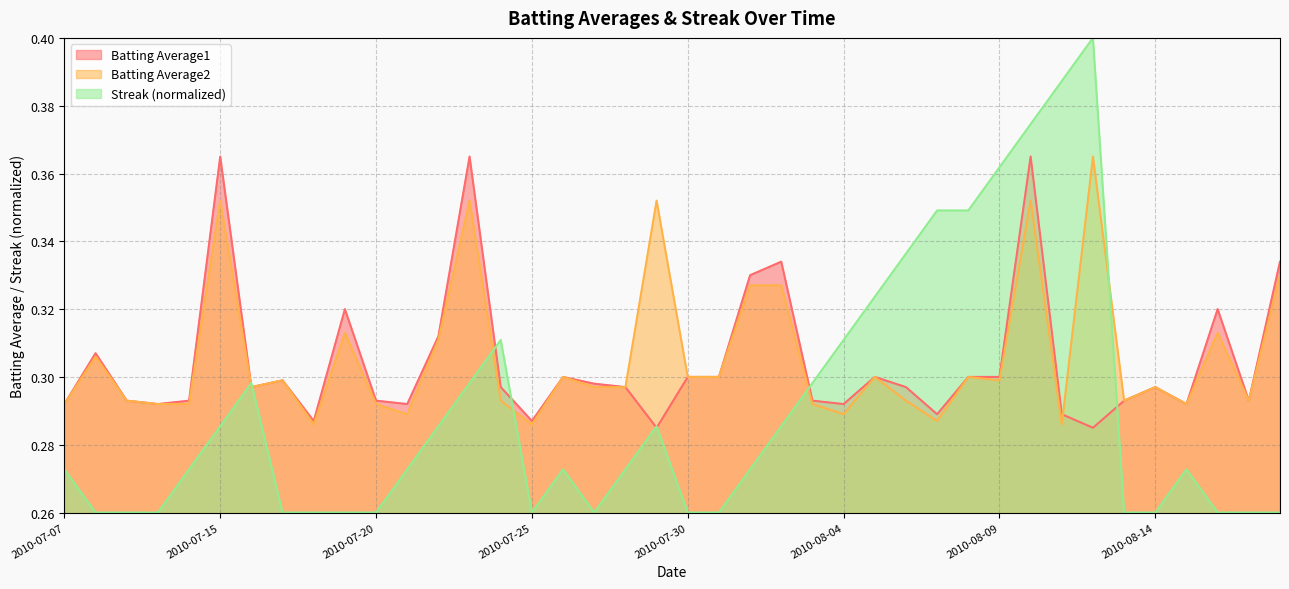

True or false: Streak and Batting Average2 intersect in this chart.

True